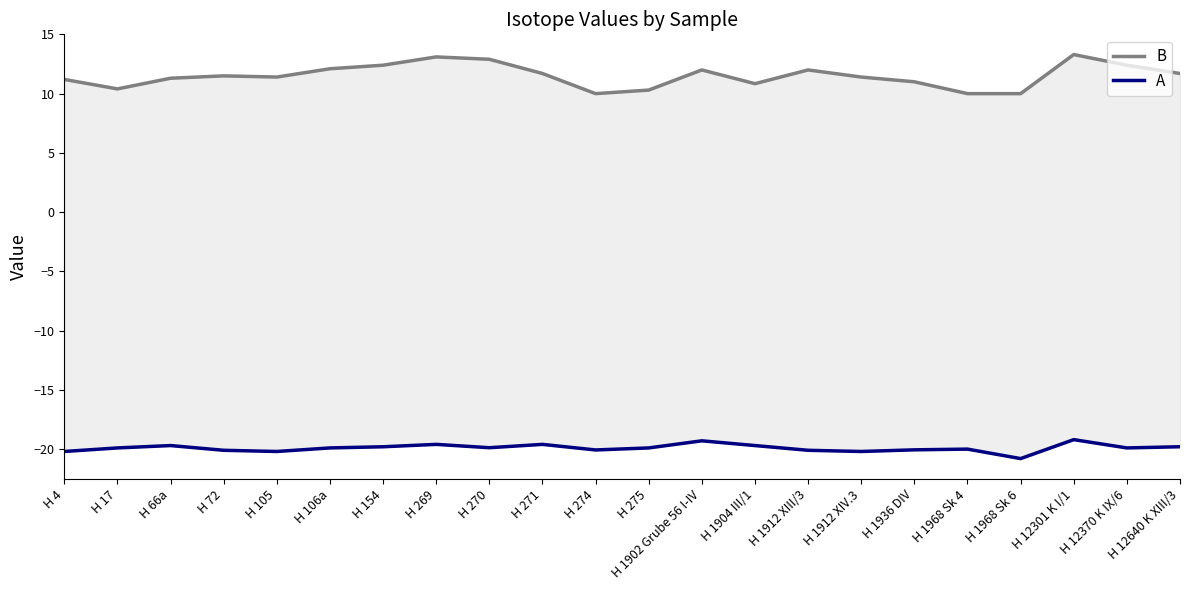

Which series has the largest total across all categories?

B